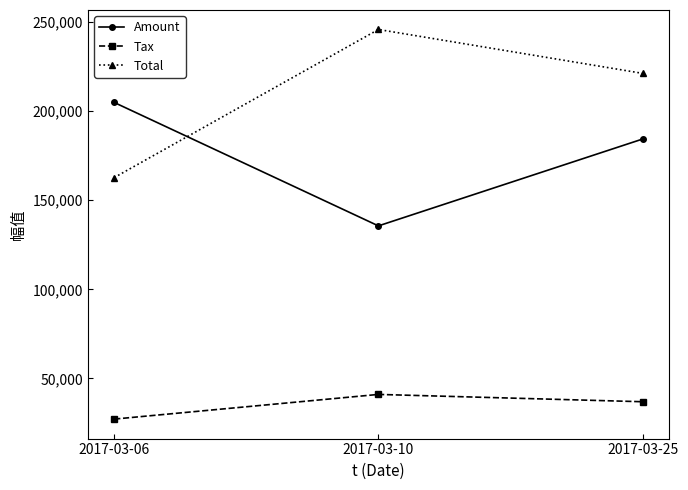

How many data points in Amount are less than 184370?

1